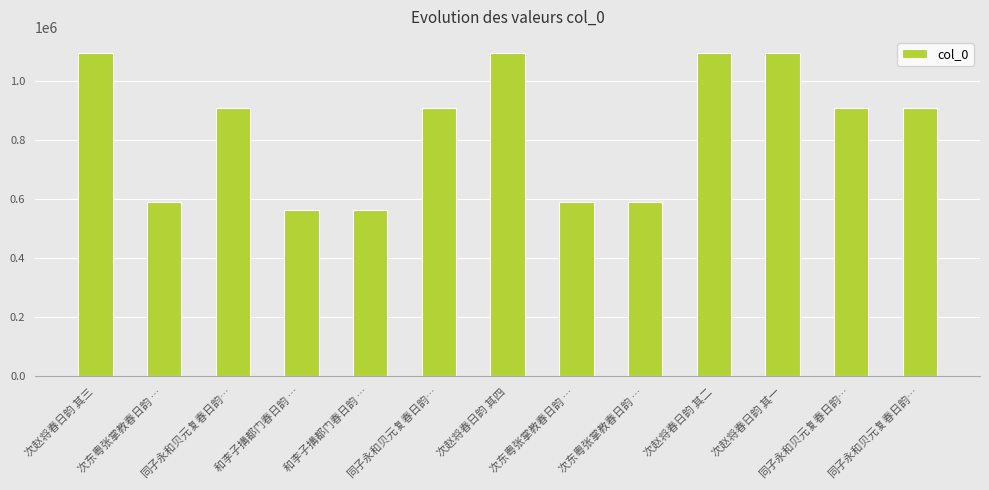

How many bars are there in total?

13